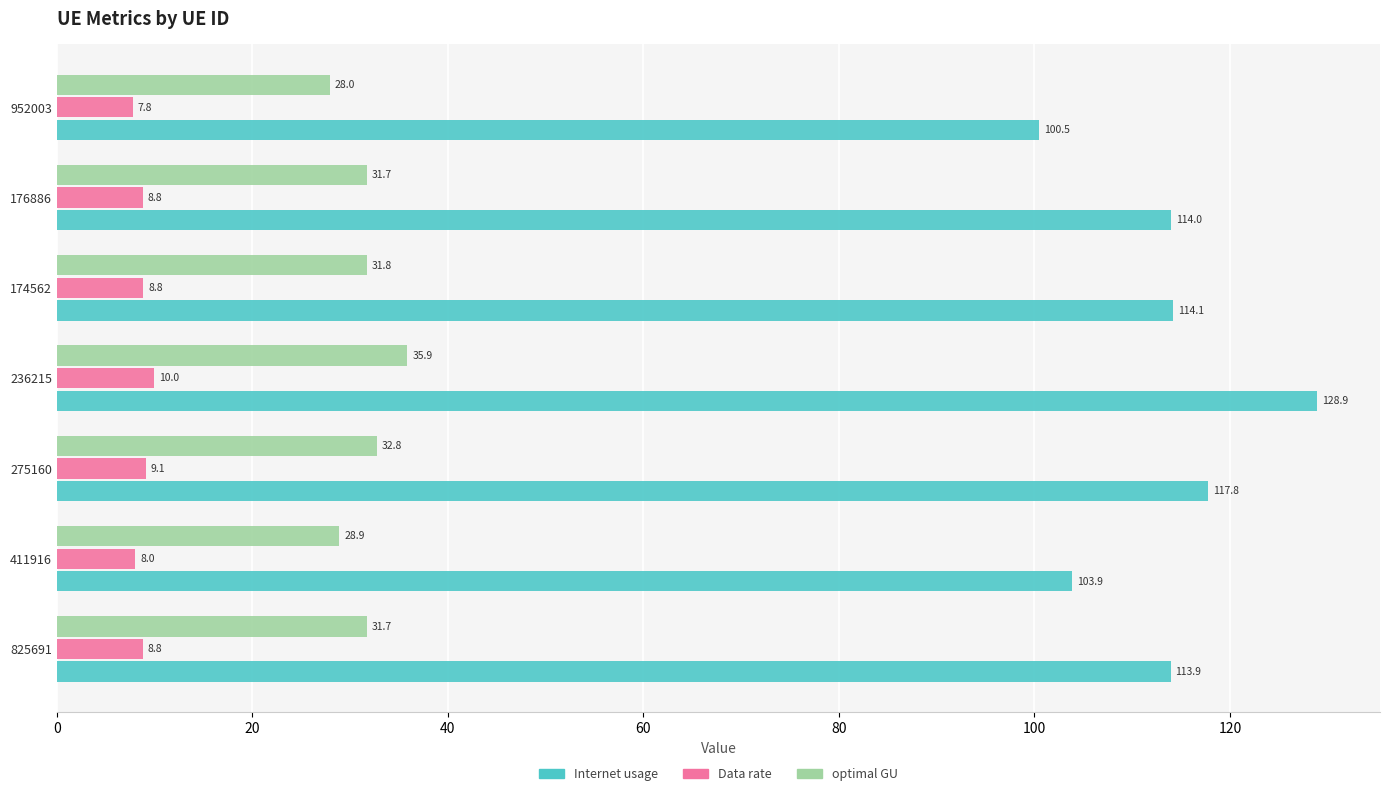

At which category does the chart reach its minimum across all series?

952003